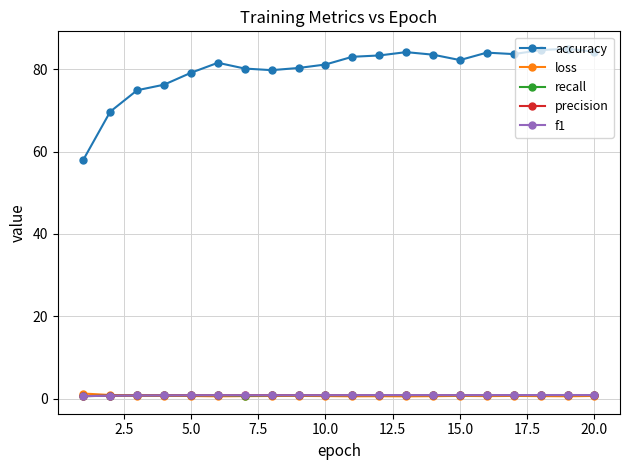

What is the sum of all recall values?

15.9